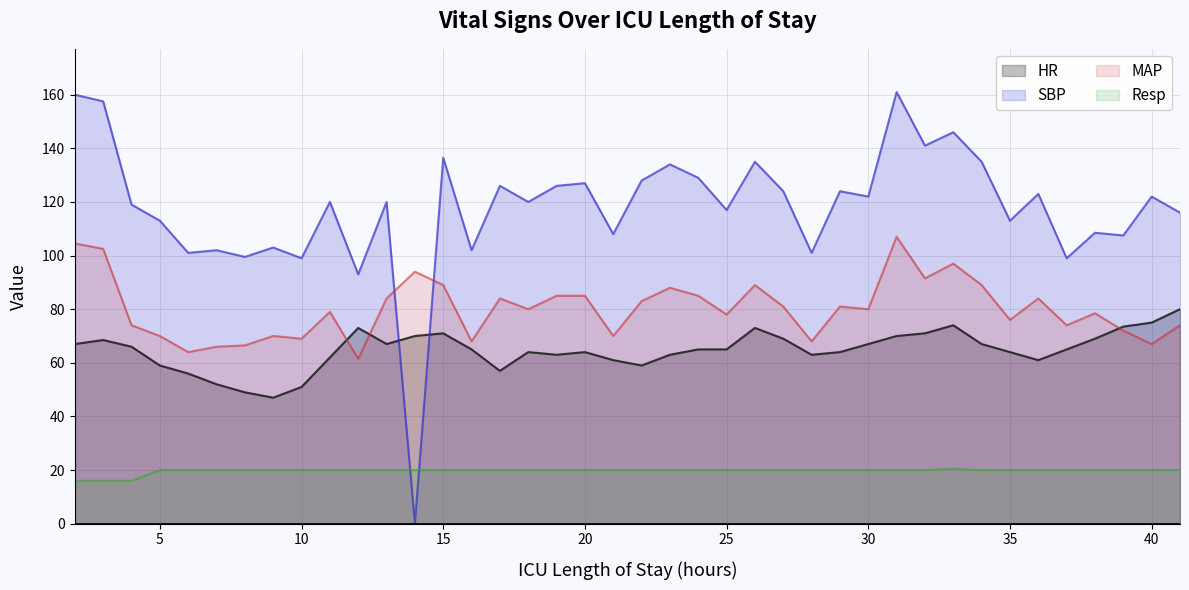

Does the chart have visible grid lines?

Yes